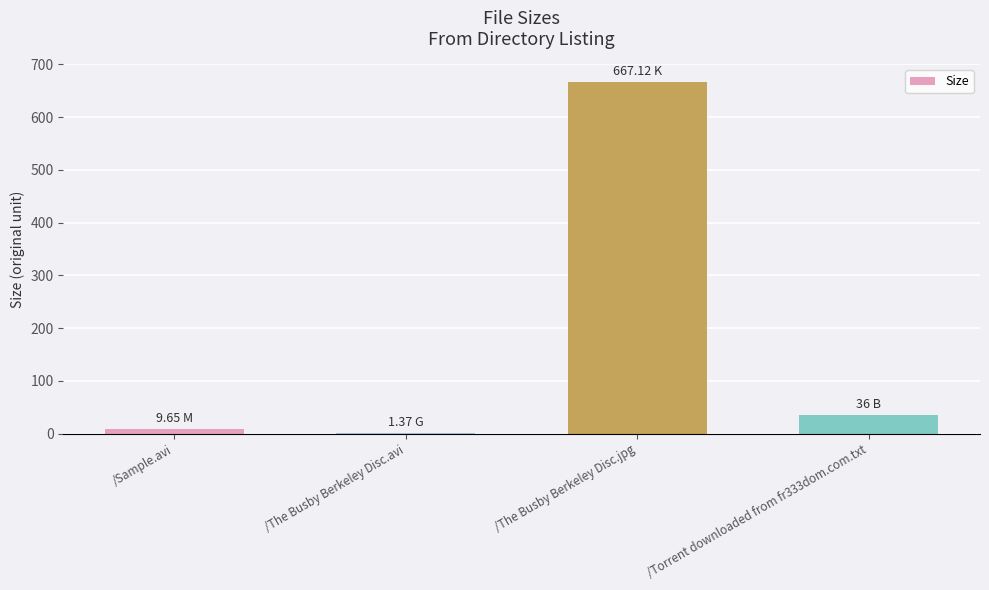

Which label corresponds to the largest value in the chart?

/The Busby Berkeley Disc.jpg